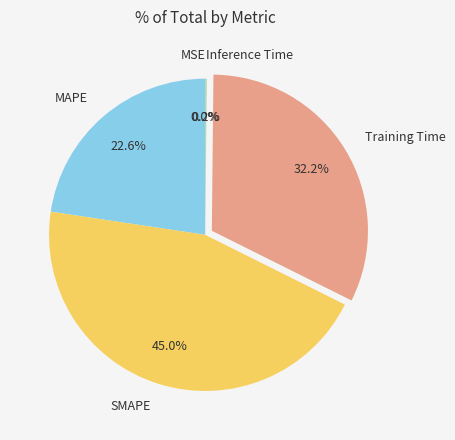

What is the largest slice in the pie chart?

SMAPE